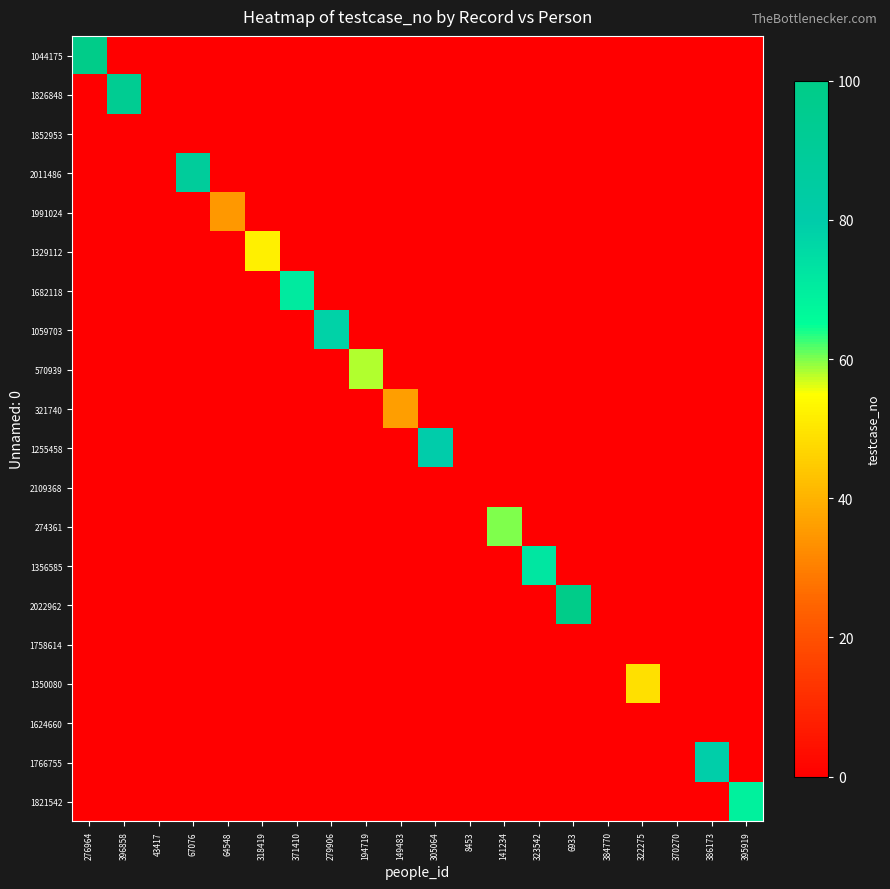

What is the spread (max minus min) of values at 318419?

52